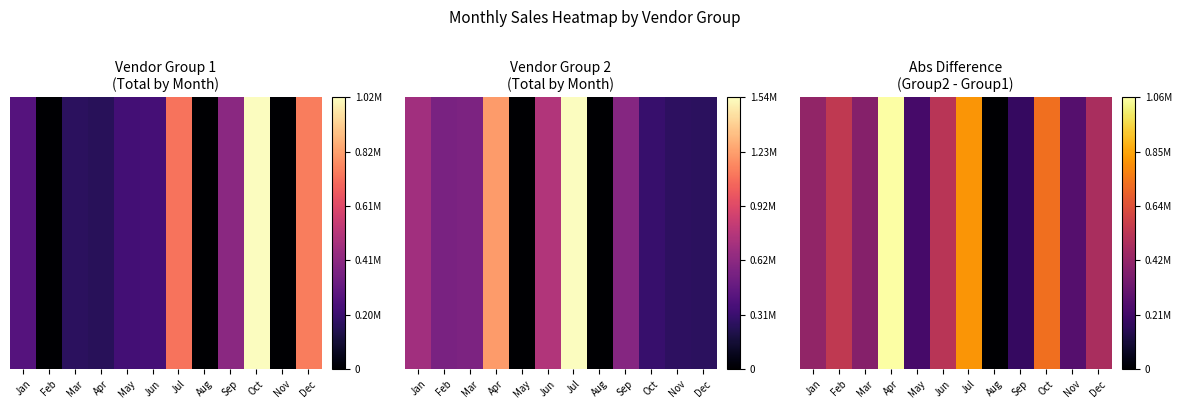

How many data points are above 484179?

6